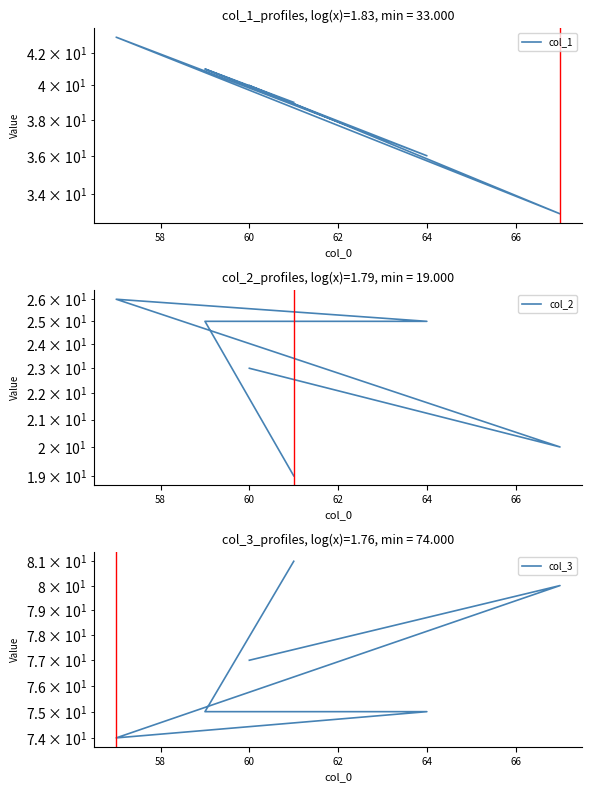

True or false: col_2 and col_1 cross at least once.

False